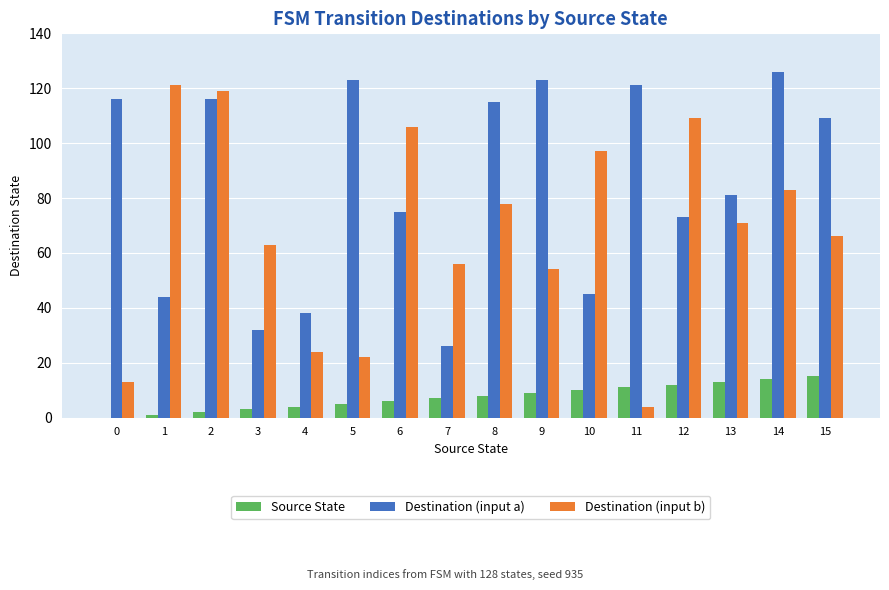

Reading left to right, list all the values displayed in this chart.

Source State: 0	1	2	3	4	5	6	7	8	9	10	11	12	13	14	15
Destination (input a): 116	44	116	32	38	123	75	26	115	123	45	121	73	81	126	109
Destination (input b): 13	121	119	63	24	22	106	56	78	54	97	4	109	71	83	66